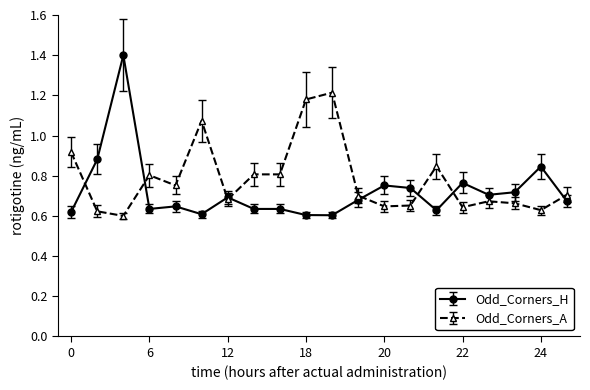

What is the sum of all Odd_Corners_H values?

14.5